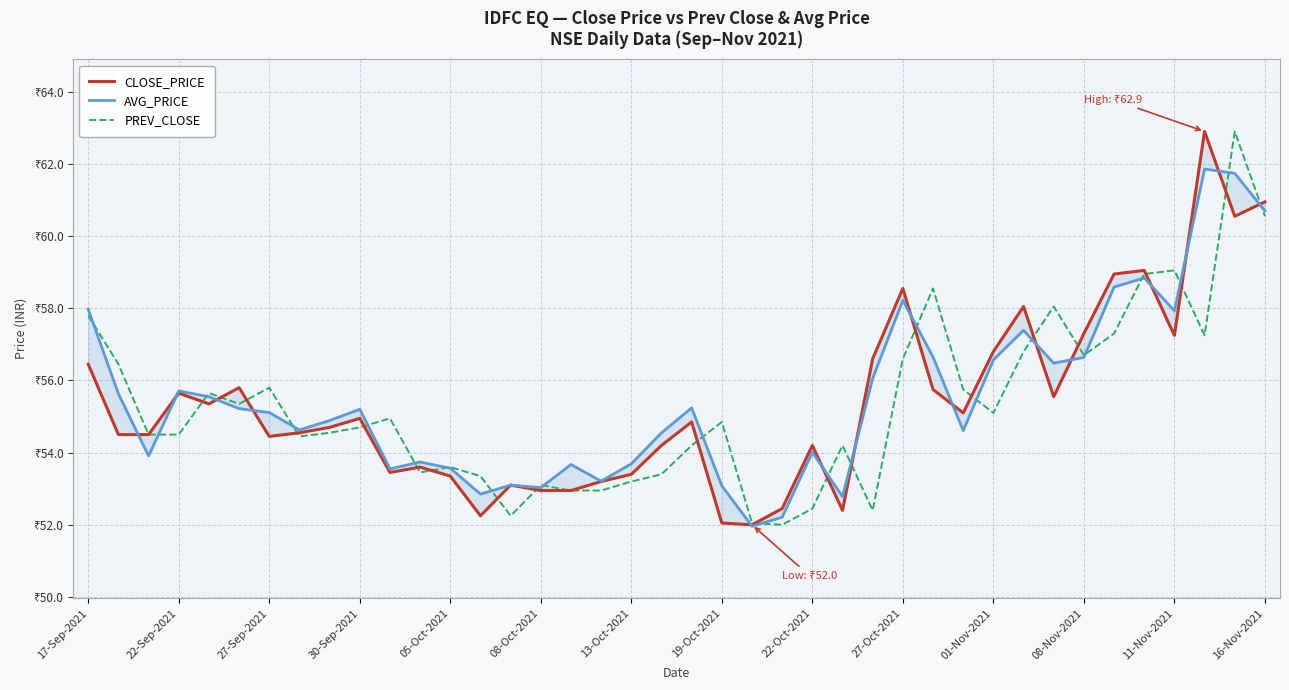

Is this an area chart (filled region under the line)?

No